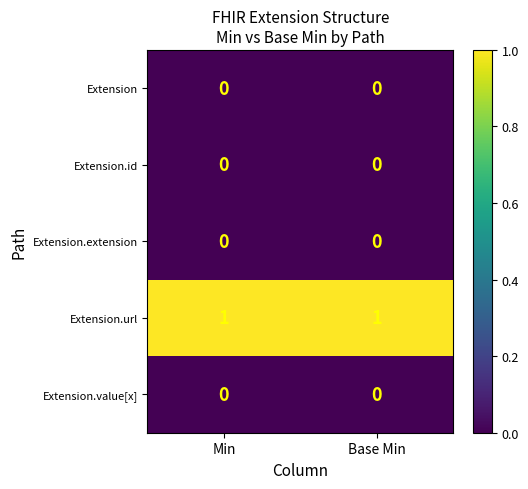

Reading left to right, transcribe all the data shown in this chart.

Extension: 0	0
Extension.id: 0	0
Extension.extension: 0	0
Extension.url: 1	1
Extension.value[x]: 0	0